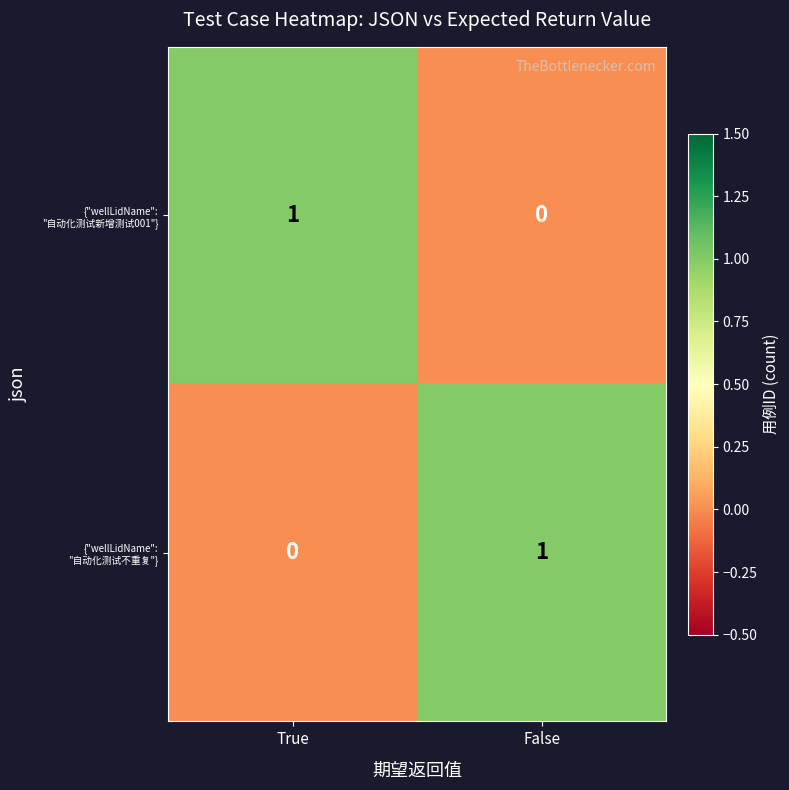

Is it true that {"wellLidName": "自动化测试不重复"} equals 1 at False?

True